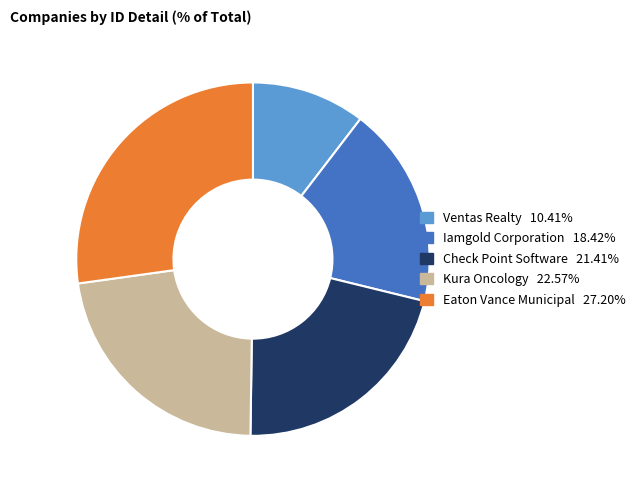

What is the largest slice in the pie chart?

Eaton Vance Municipal